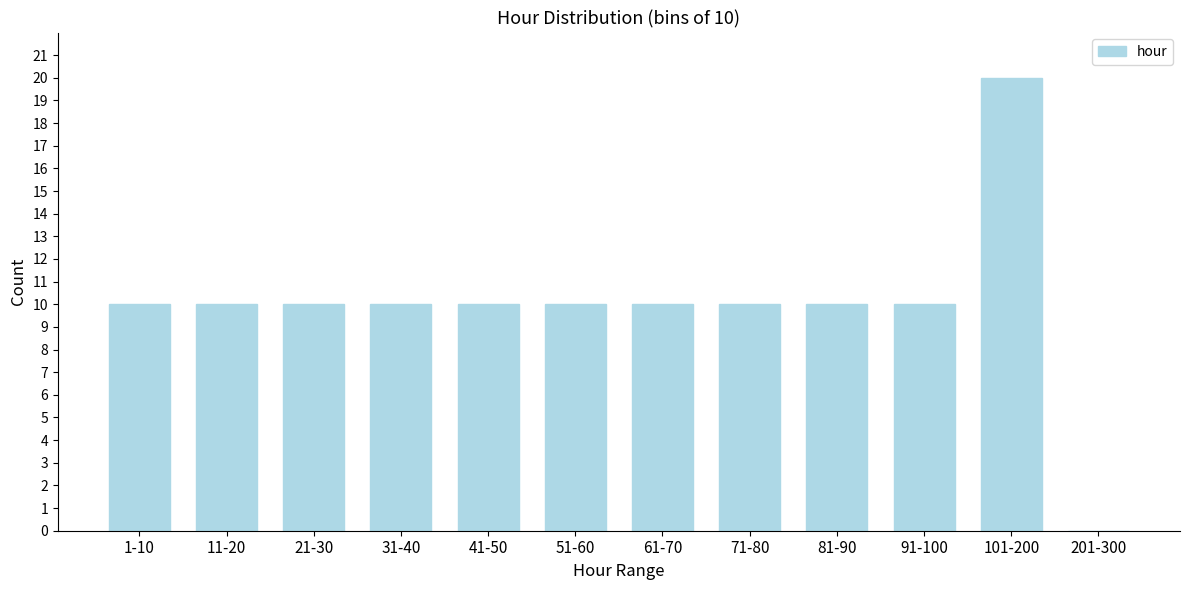

Reading left to right, what are all the values shown in this chart?

1-10=10	11-20=10	21-30=10	31-40=10	41-50=10	51-60=10	61-70=10	71-80=10	81-90=10	91-100=10	101-200=20	201-300=0